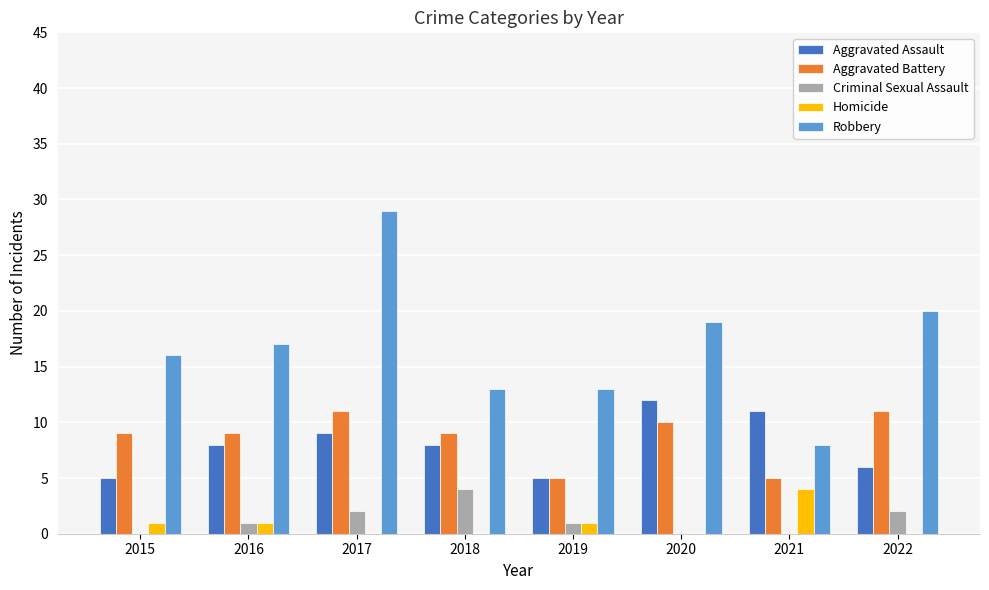

Which series has the largest total across all categories?

Robbery